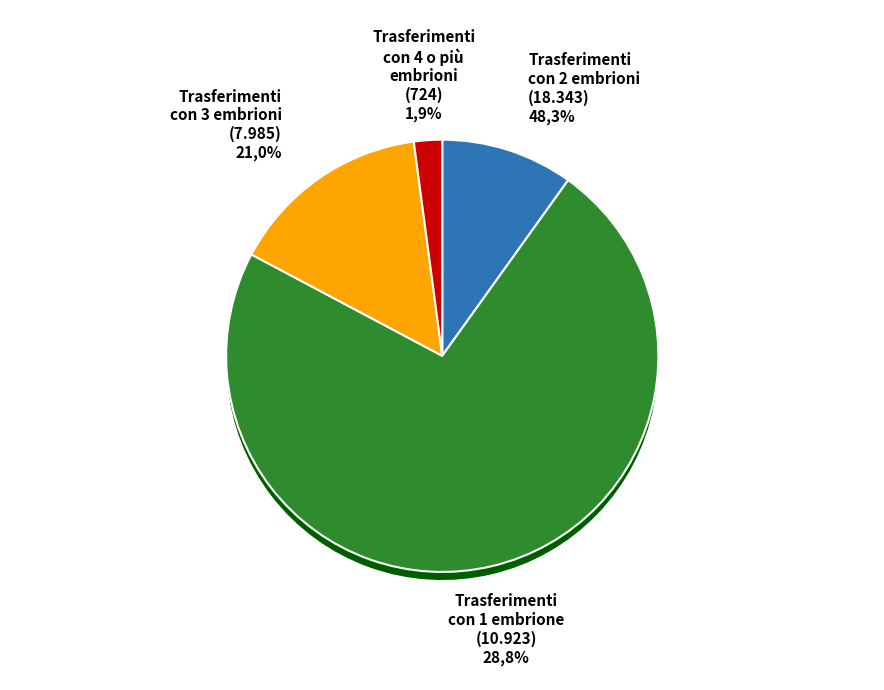

How many segments does this pie chart have?

4